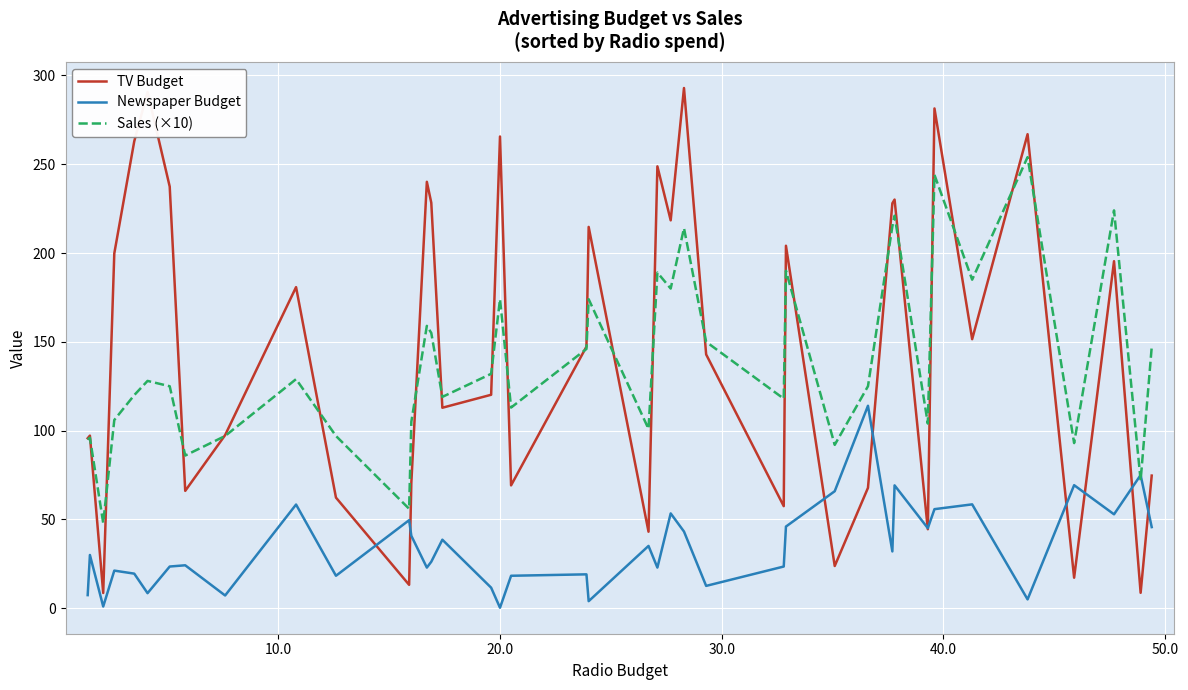

What are all the series names shown in the legend?

TV Budget, Newspaper Budget, Sales (×10)